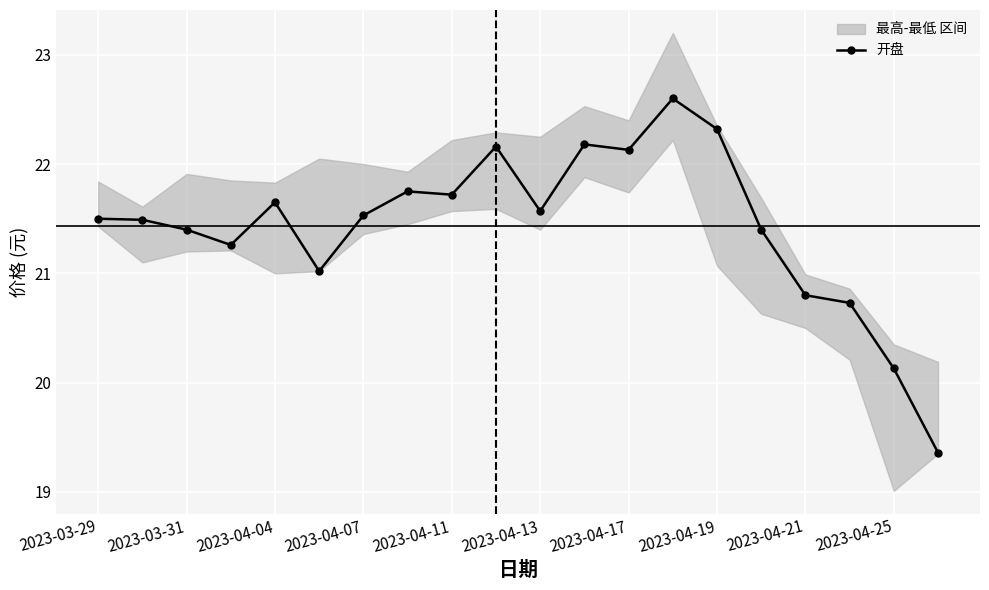

True or false: the data shows 10.7 at 17.

False